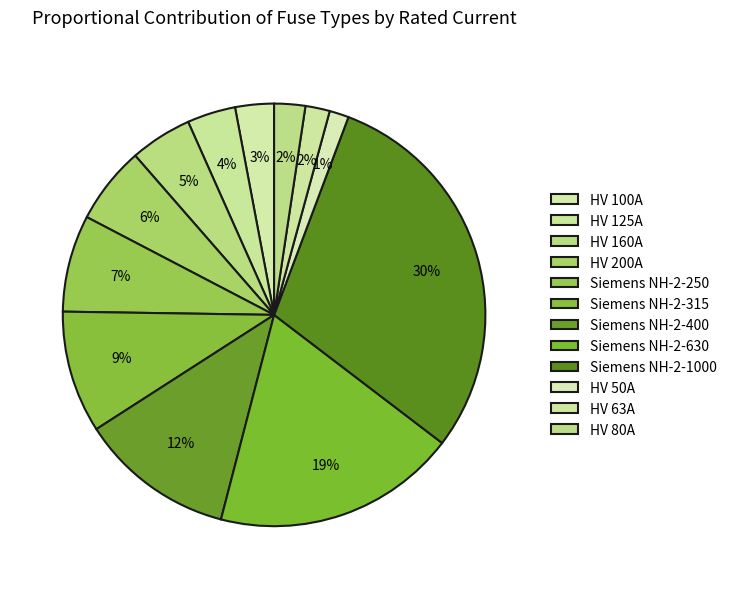

How many segments does this pie chart have?

12